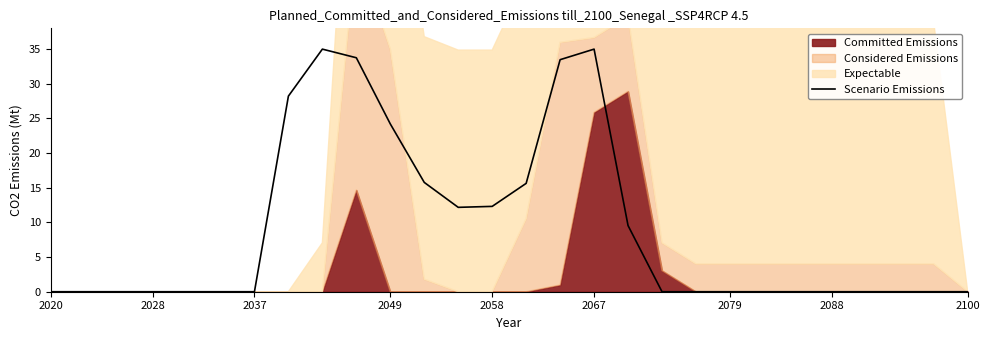

Which category has the lowest value across all series?

2020